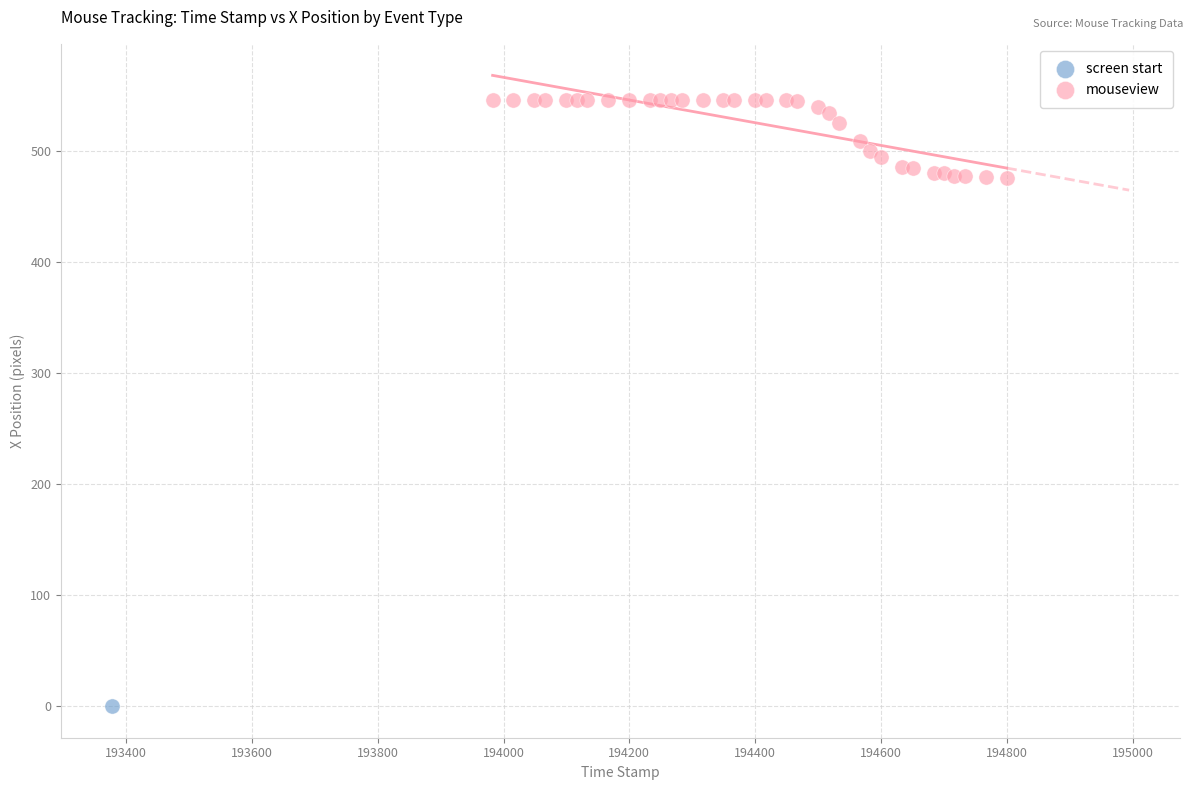

What are all the series names shown in the legend?

screen start, mouseview